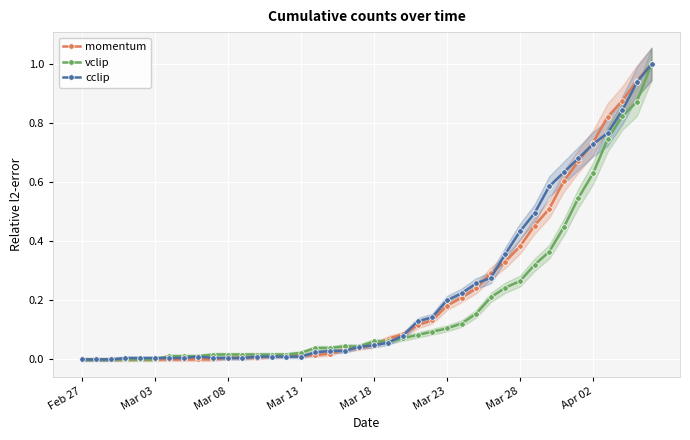

True or false: momentum has a value of 1.1 at Apr 02.

False